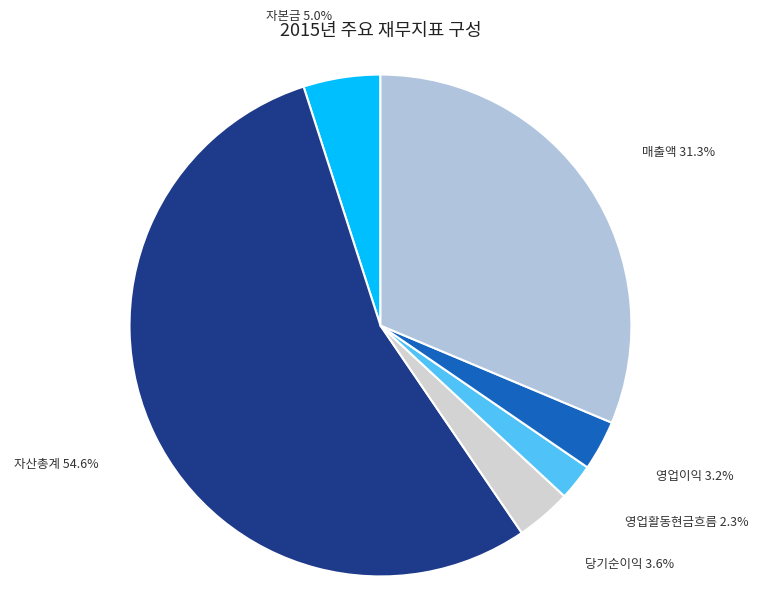

To the nearest percent, what is the difference between the 자산총계 and 매출액 slice percentages?

23%